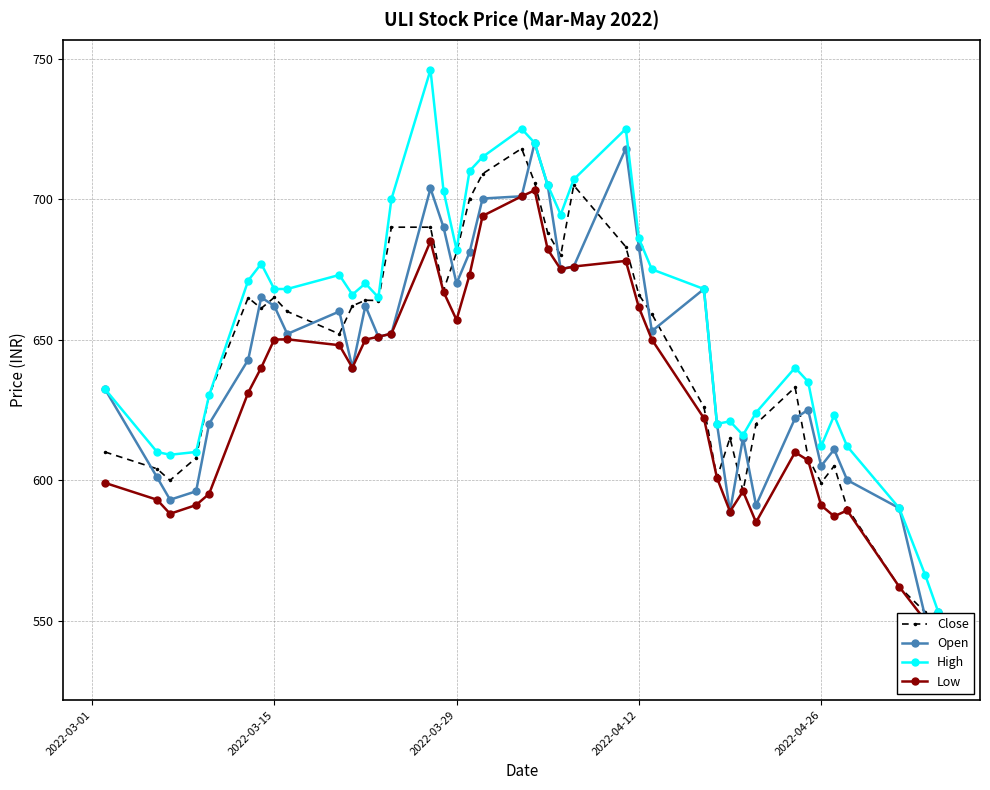

True or false: High has a value of 682.0 at 2022-03-29.

True